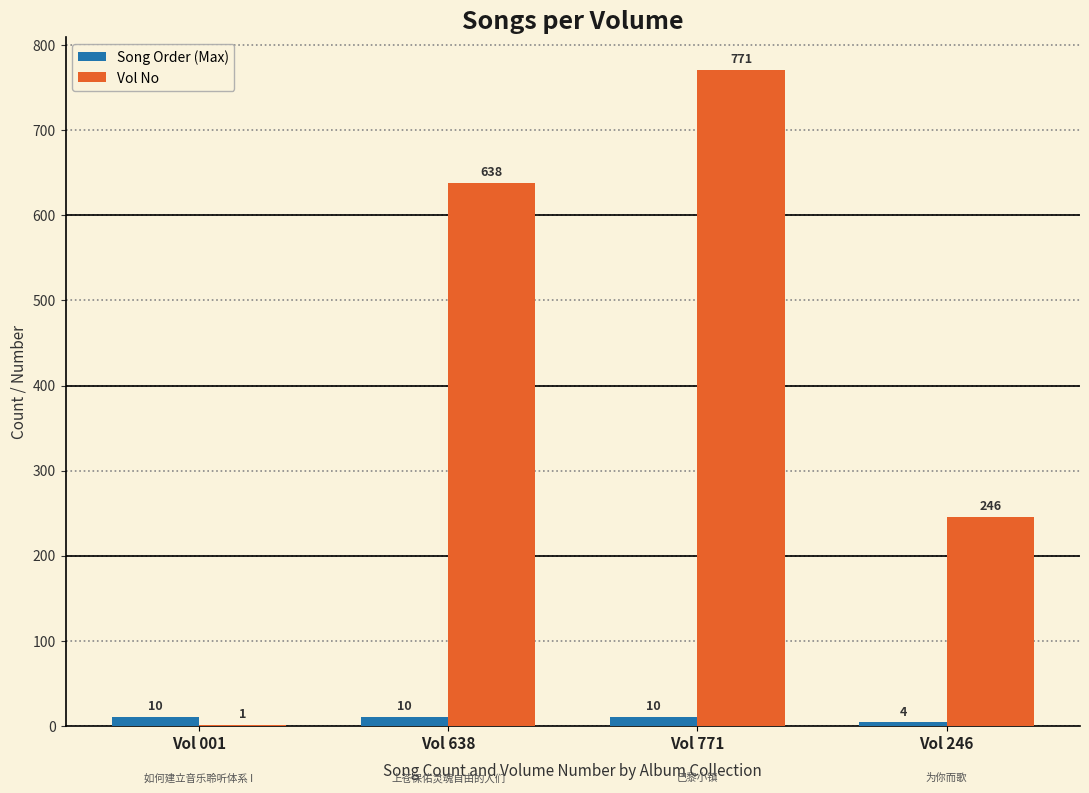

Which series changed the most between Vol 001 and Vol 771?

Vol No